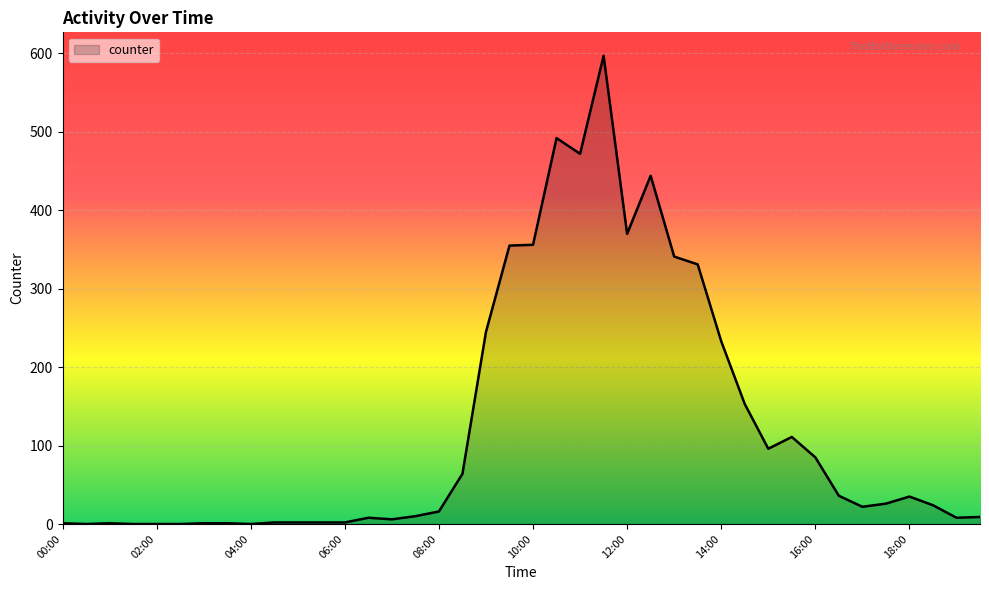

What is the greatest value displayed?

597